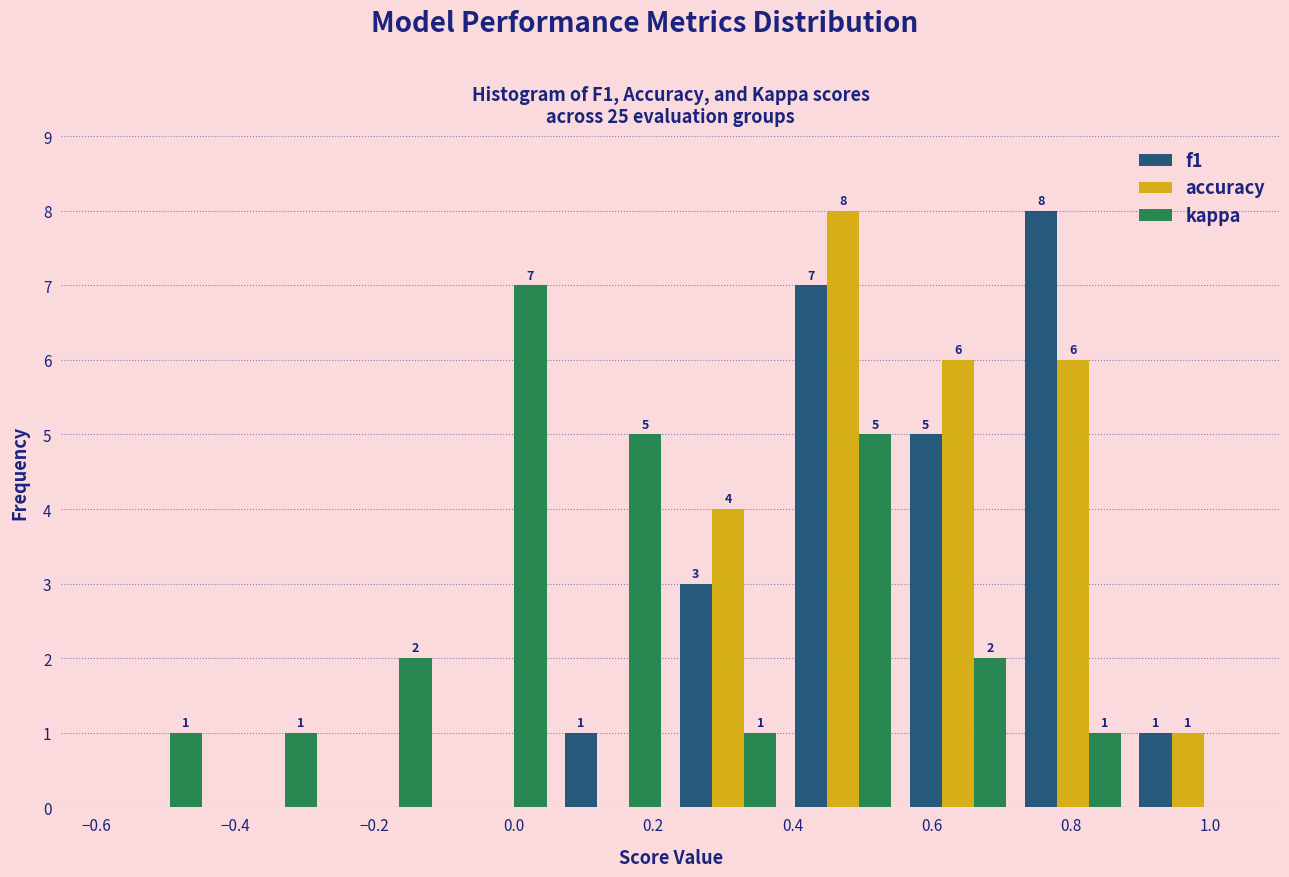

In the f1 series, which range on the x-axis has the tallest bar?

0.720 to 0.885